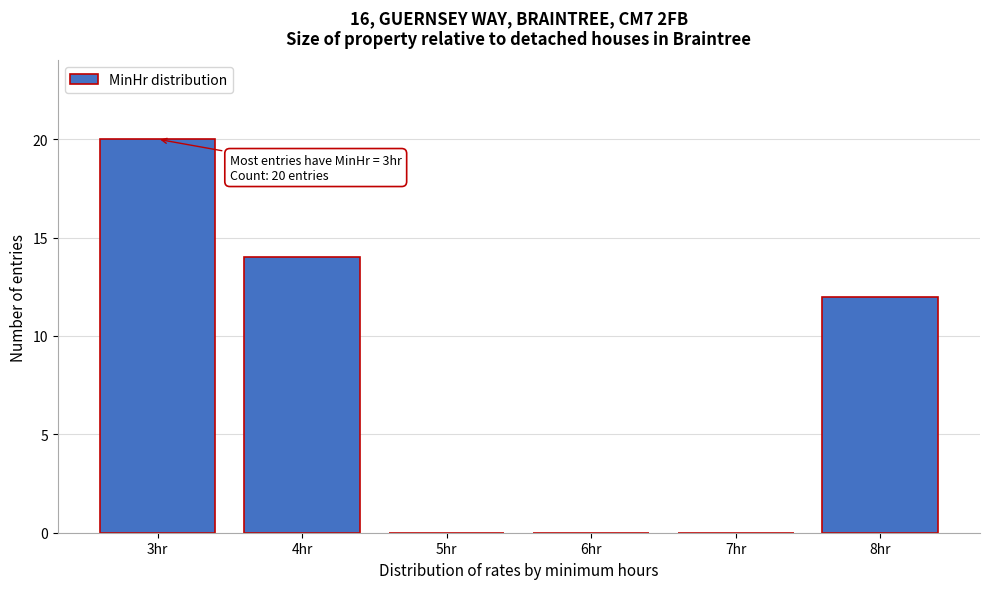

Reading left to right, extract all data points from this chart.

3hr=20	4hr=14	5hr=0	6hr=0	7hr=0	8hr=12